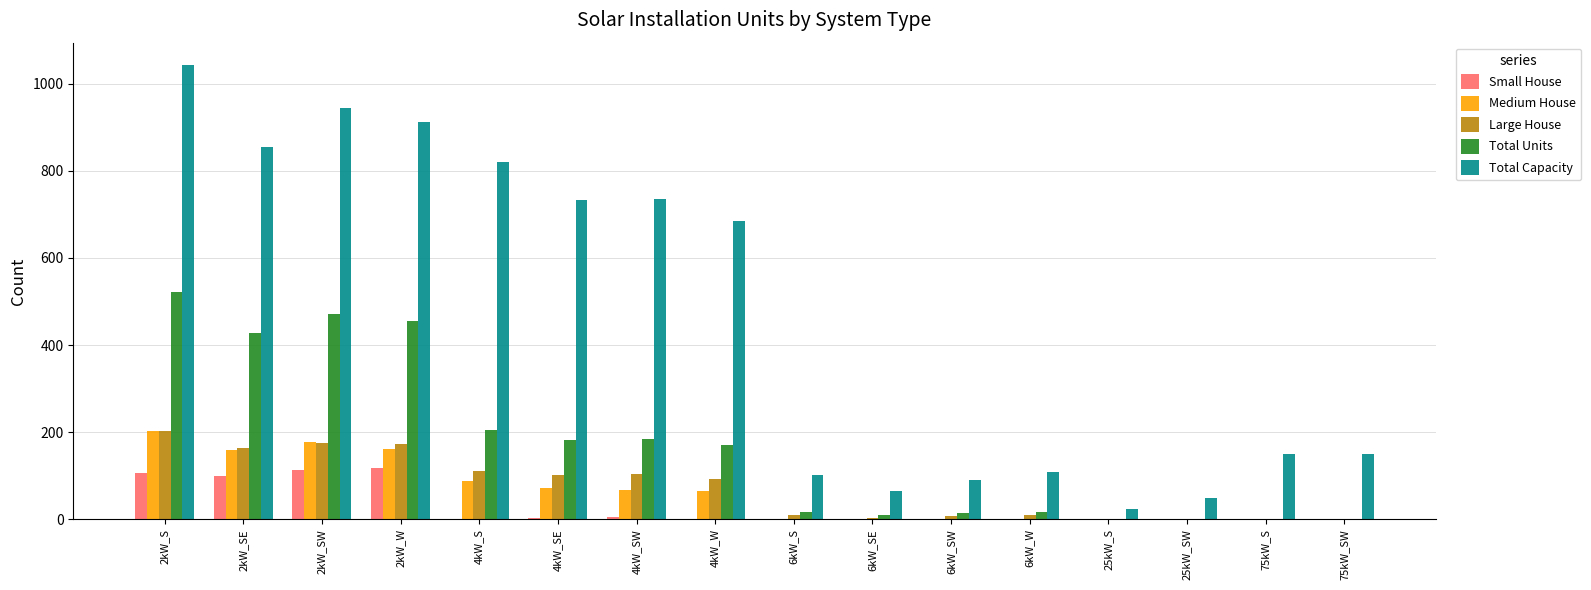

What is the sum of all Medium House values?

998